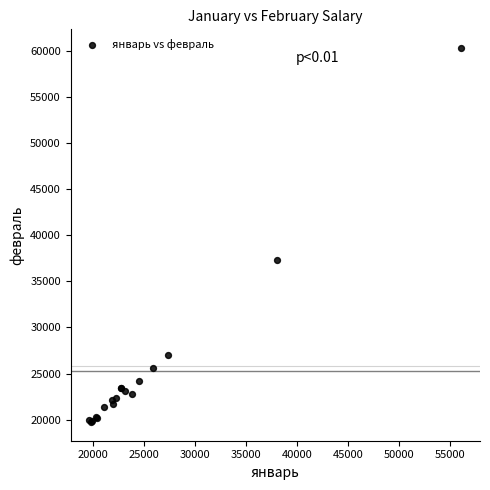

What Y value in the scatter plot is closest to 40032?

37331.3